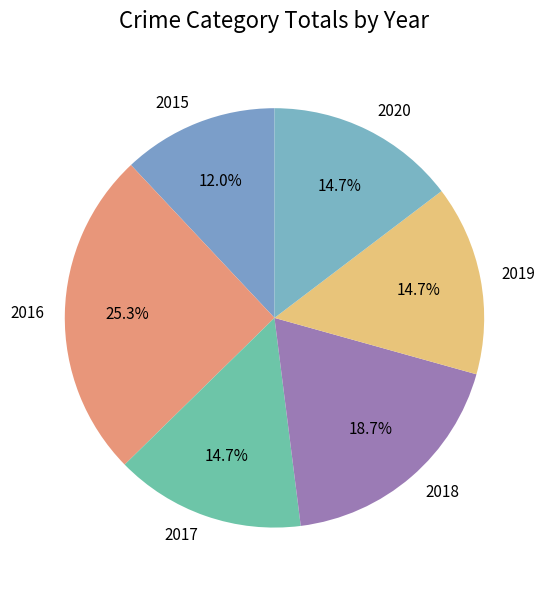

To the nearest percent, what portion does 2018 represent?

19%